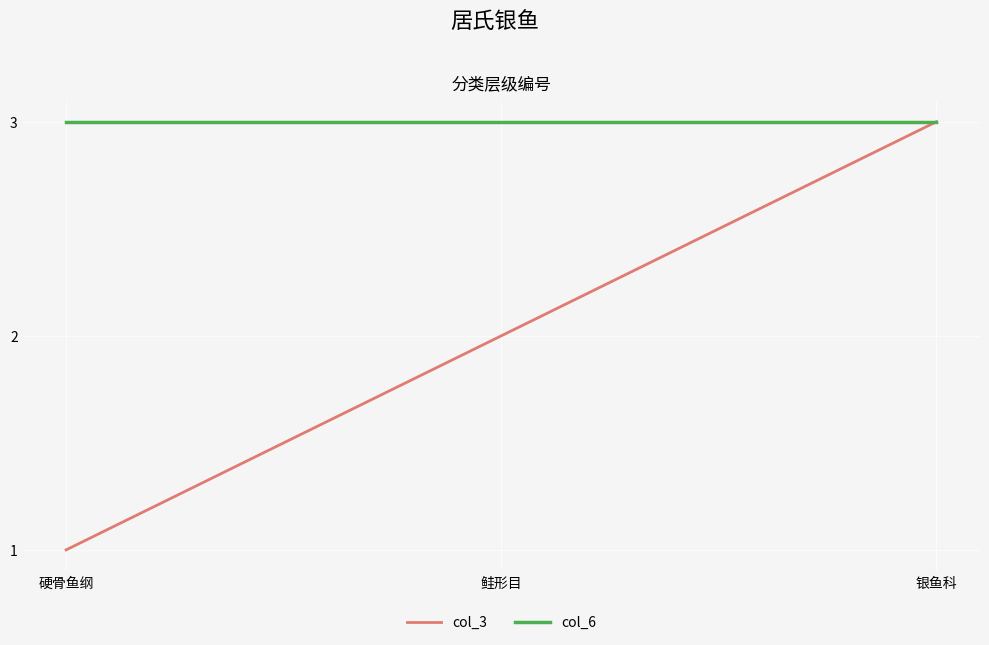

Where is col_3 nearest to the value 2?

鲑形目